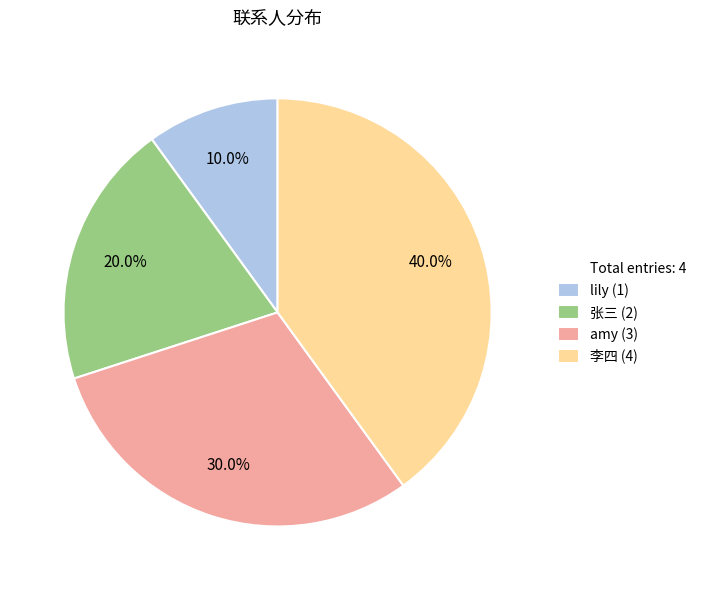

Is there a majority slice in this chart?

No